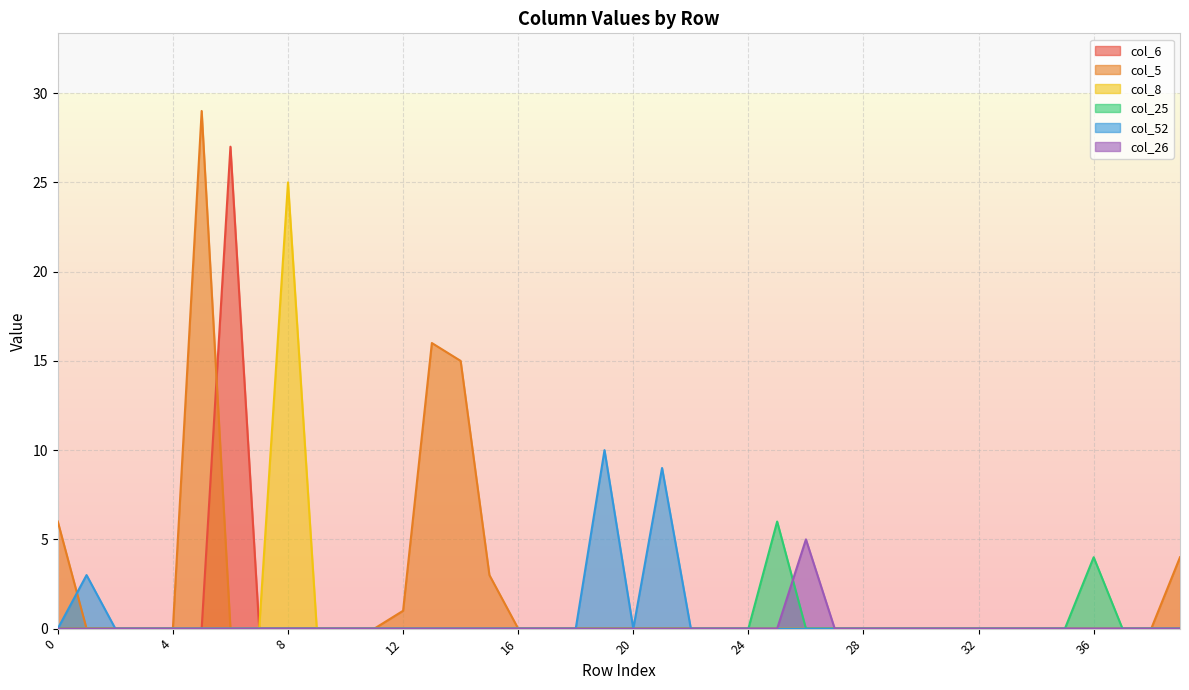

What is the maximum value shown in the chart?

29